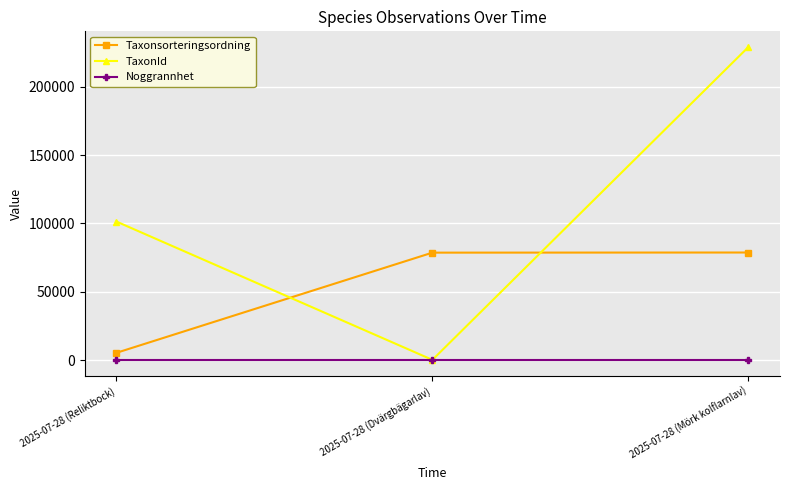

The value of Taxonsorteringsordning at 2025-07-28 (Dvärgbägarlav) is 46018. True or false?

False